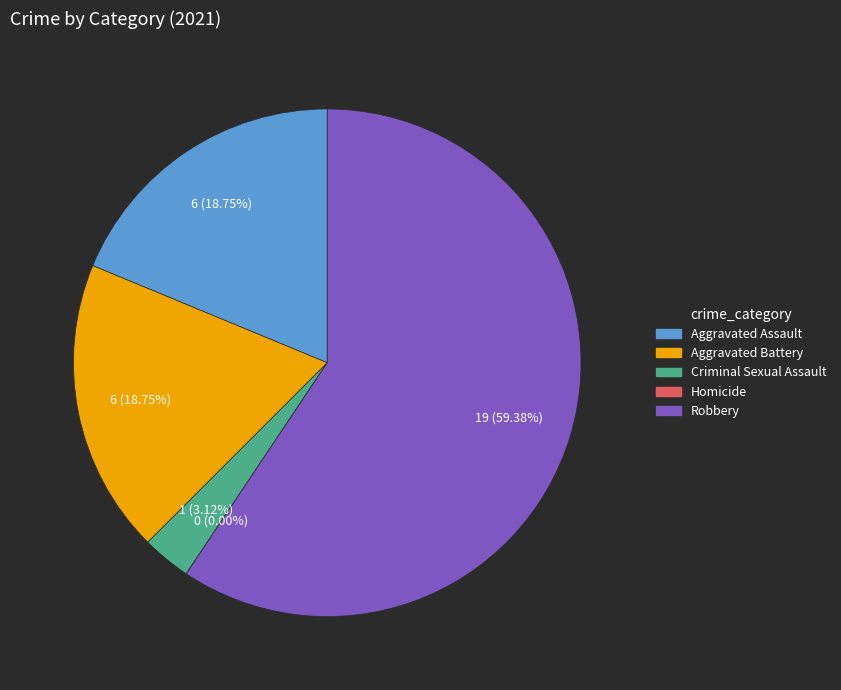

Does Robbery account for over 50% of the chart?

Yes